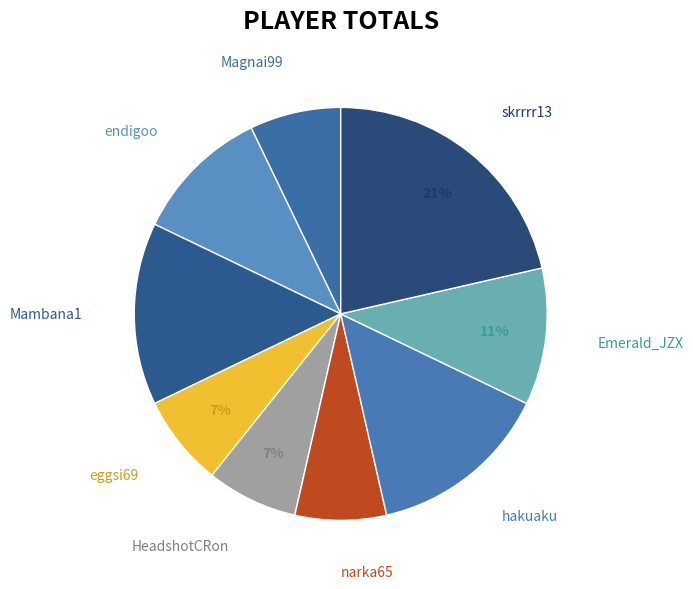

How many segments does this pie chart have?

9